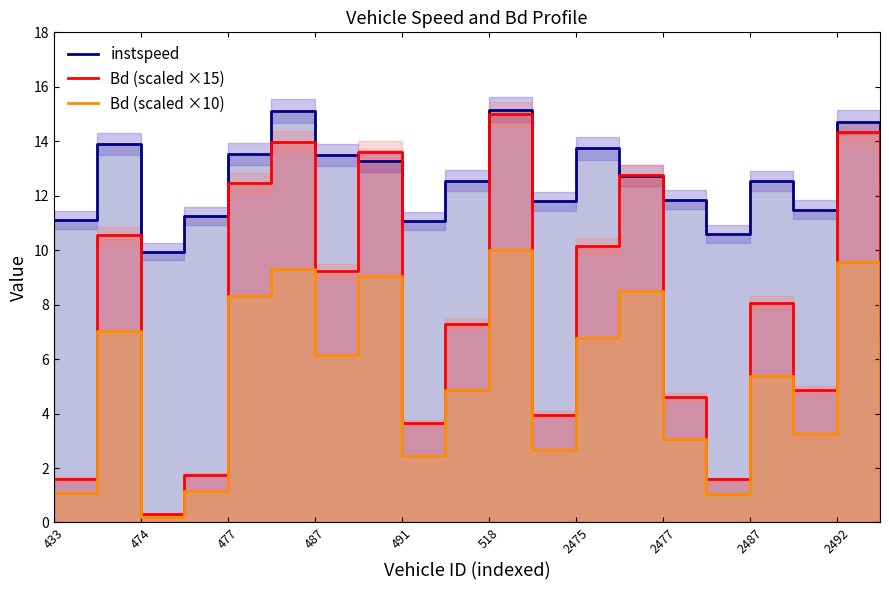

True or false: Bd (scaled ×15) and instspeed intersect in this chart.

True